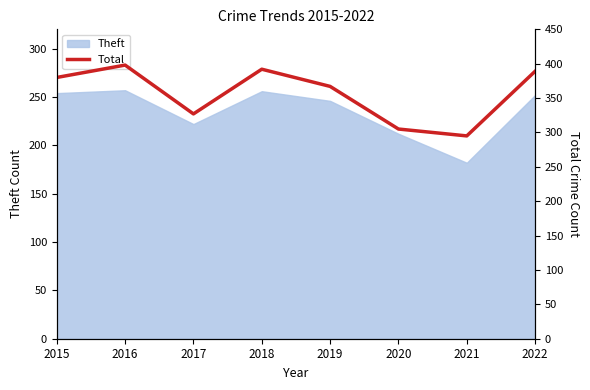

List the labels in order of value, largest first.

2016, 2018, 2022, 2015, 2019, 2017, 2020, 2021